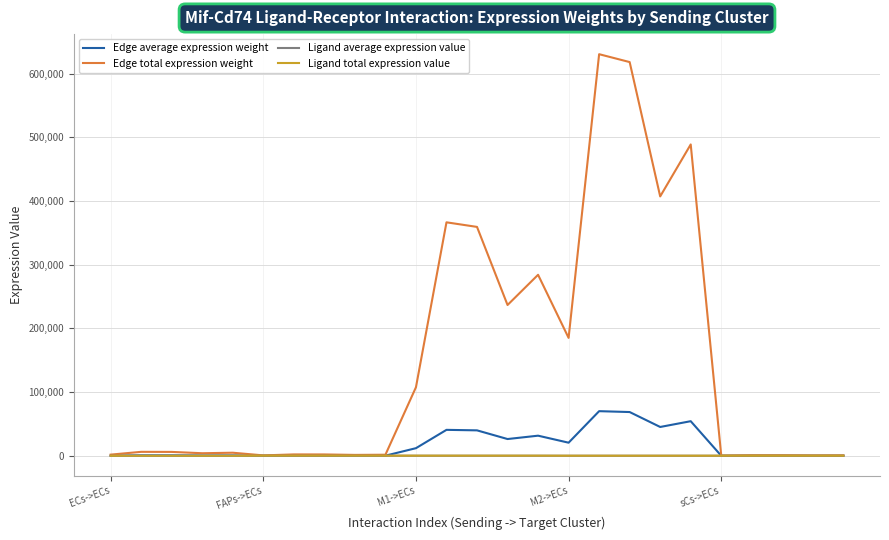

Which series has the largest total across all categories?

Edge total expression weight